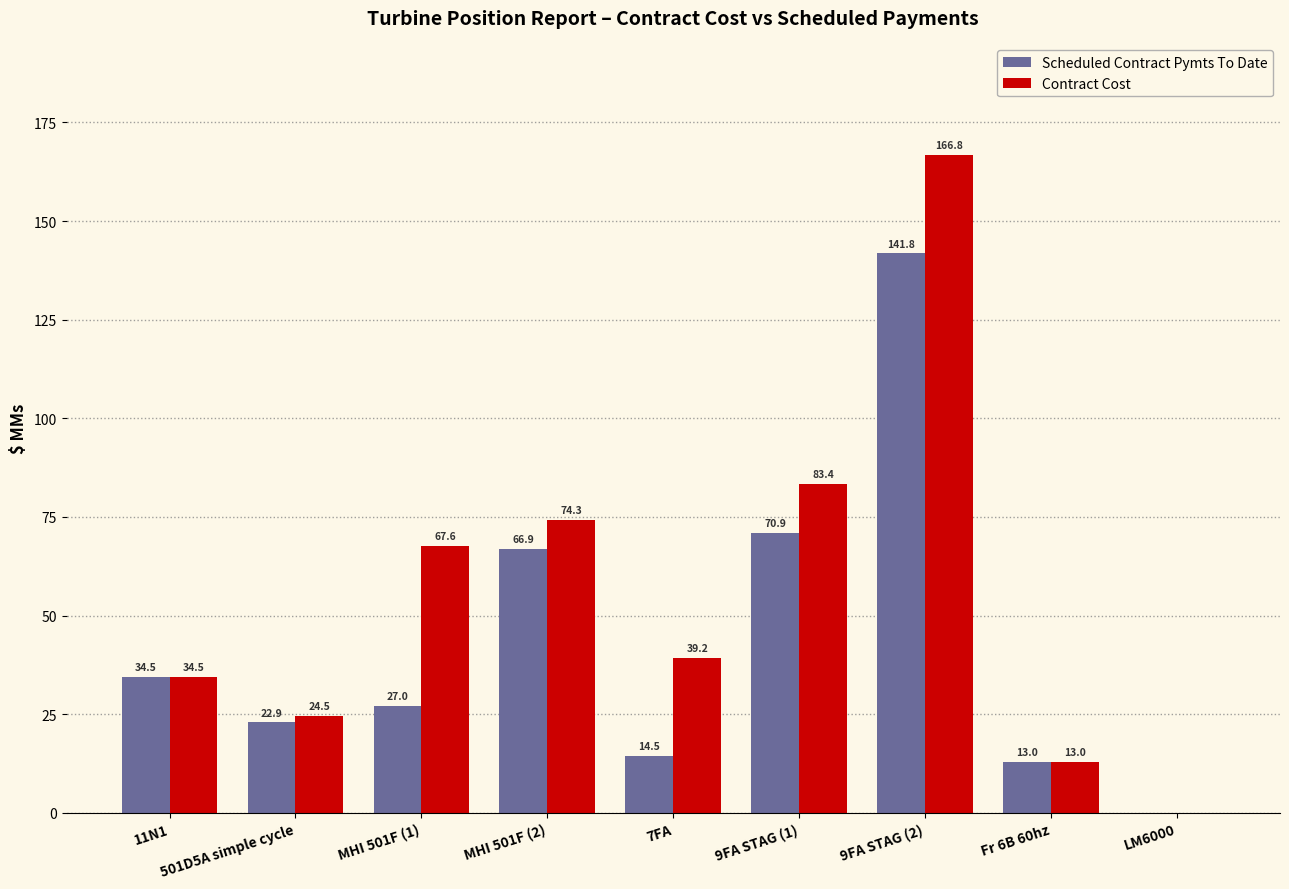

The Scheduled Contract Pymts To Date series shows 0.0 at LM6000. True or false?

True